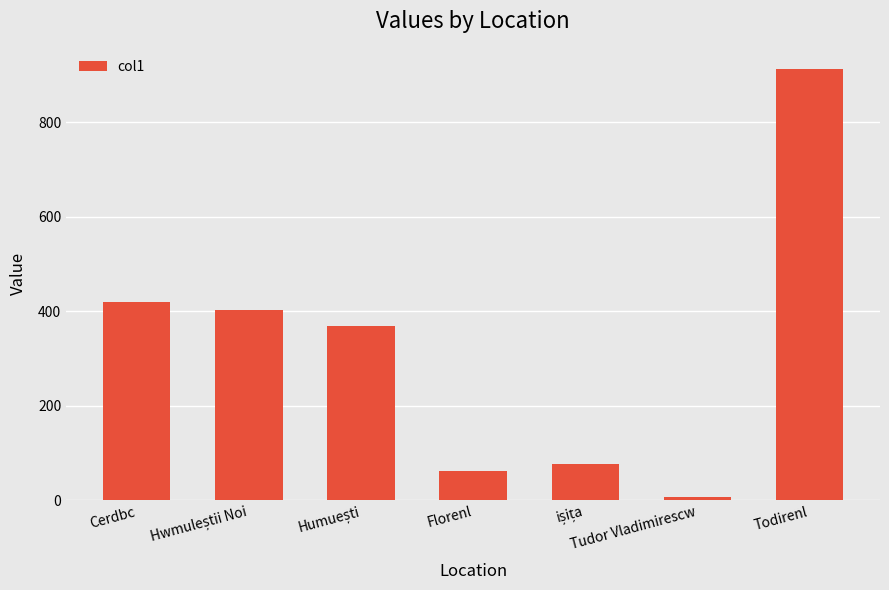

Is it true that the value at Florenl is 62.2?

True